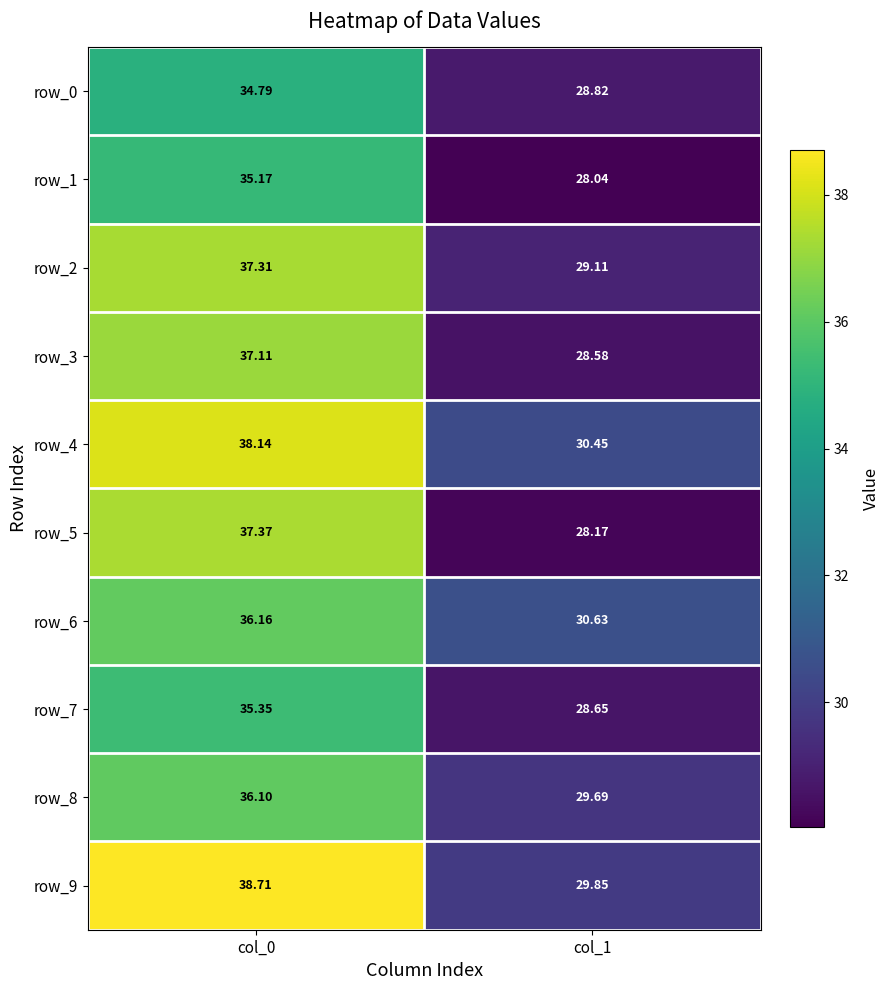

The value of row_9 at col_1 is 29.9. True or false?

True